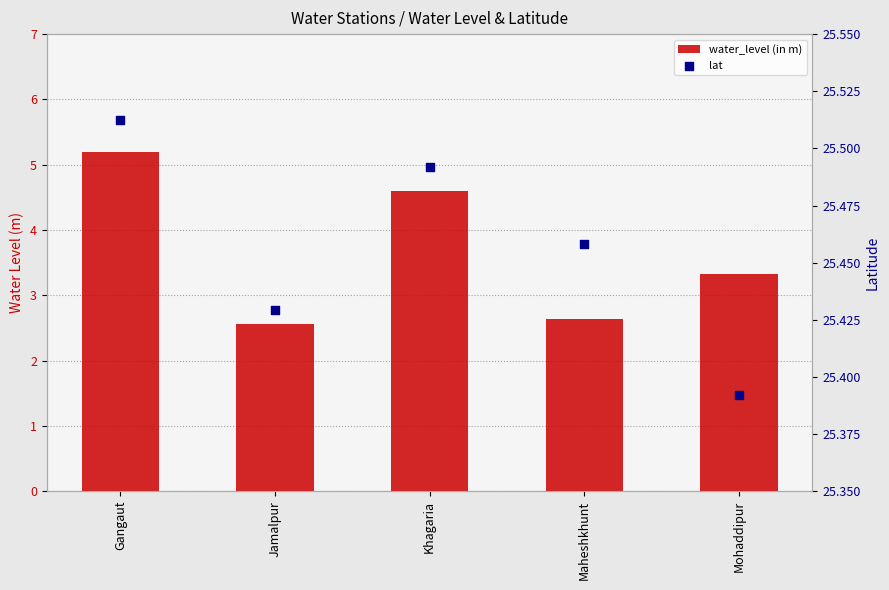

What is the total value across all series at Gangaut?

30.7